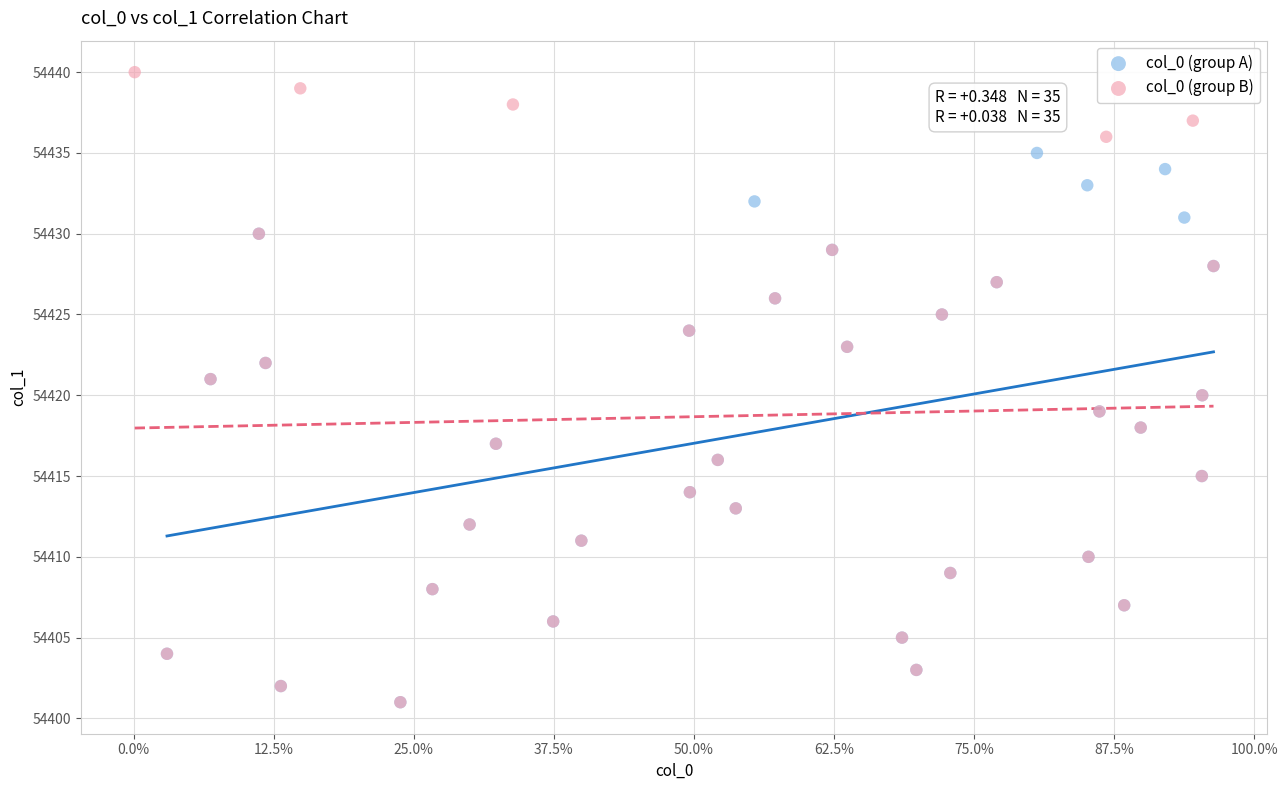

Which series reaches the maximum Y coordinate?

col_0 (group B)